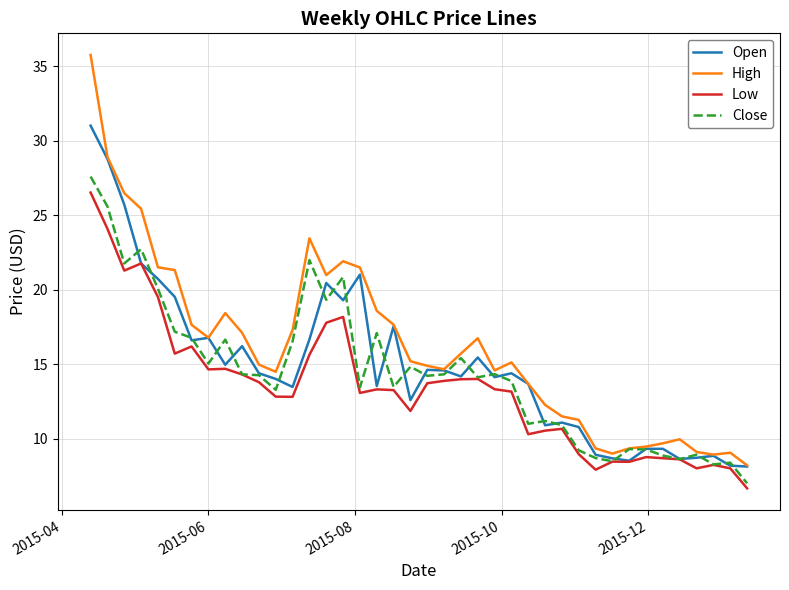

Which series has the largest total across all categories?

High